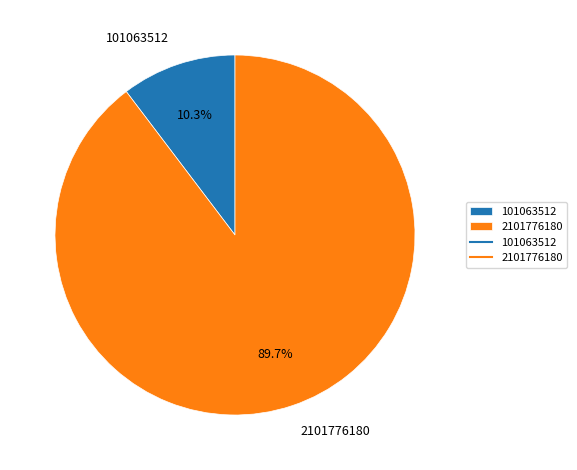

Does any single category account for the majority?

Yes